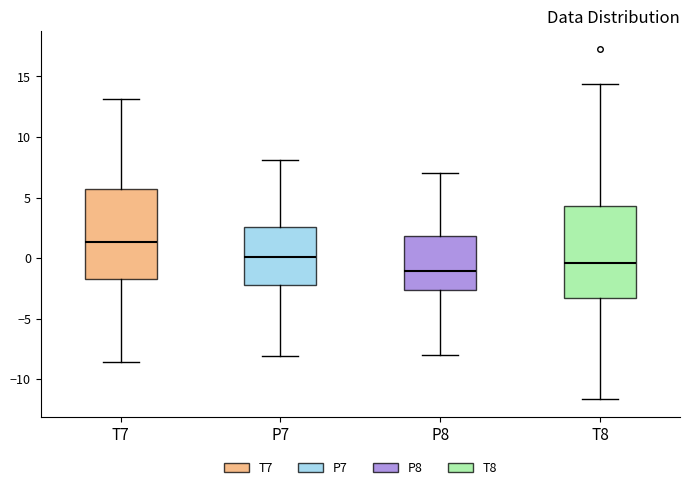

Which box's median line is the lowest?

P8